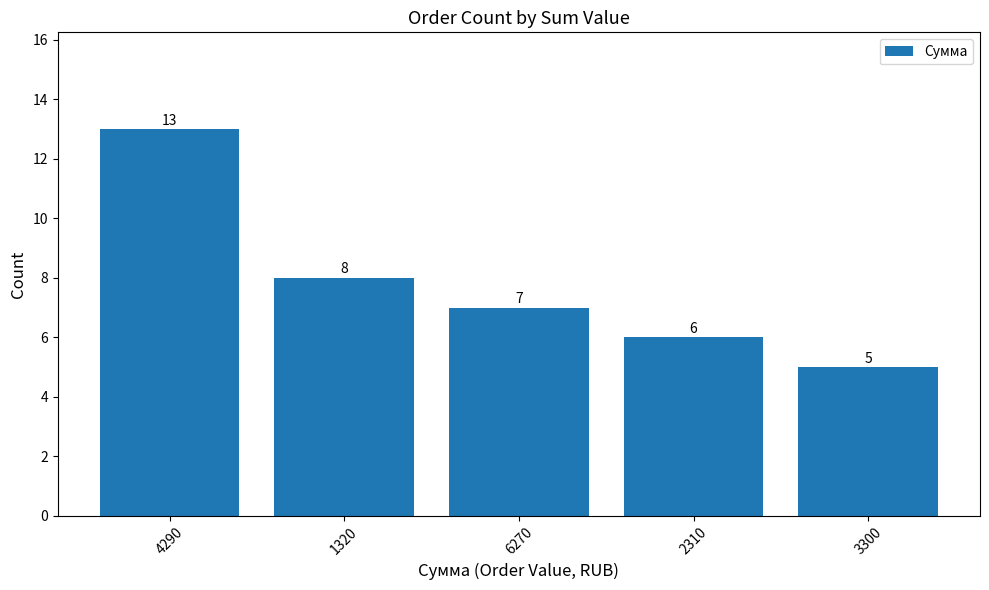

What is the label of the 3rd bar from the right?

6270